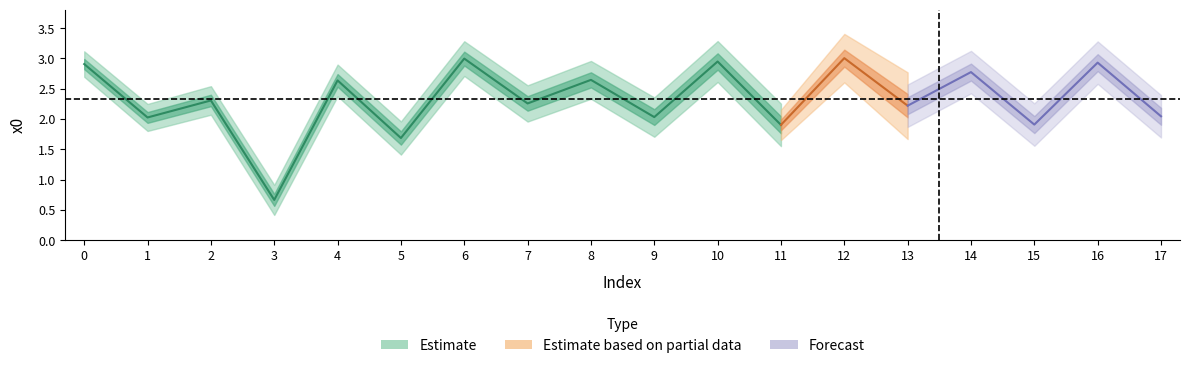

True or false: the data shows 2.8 at 14.

True